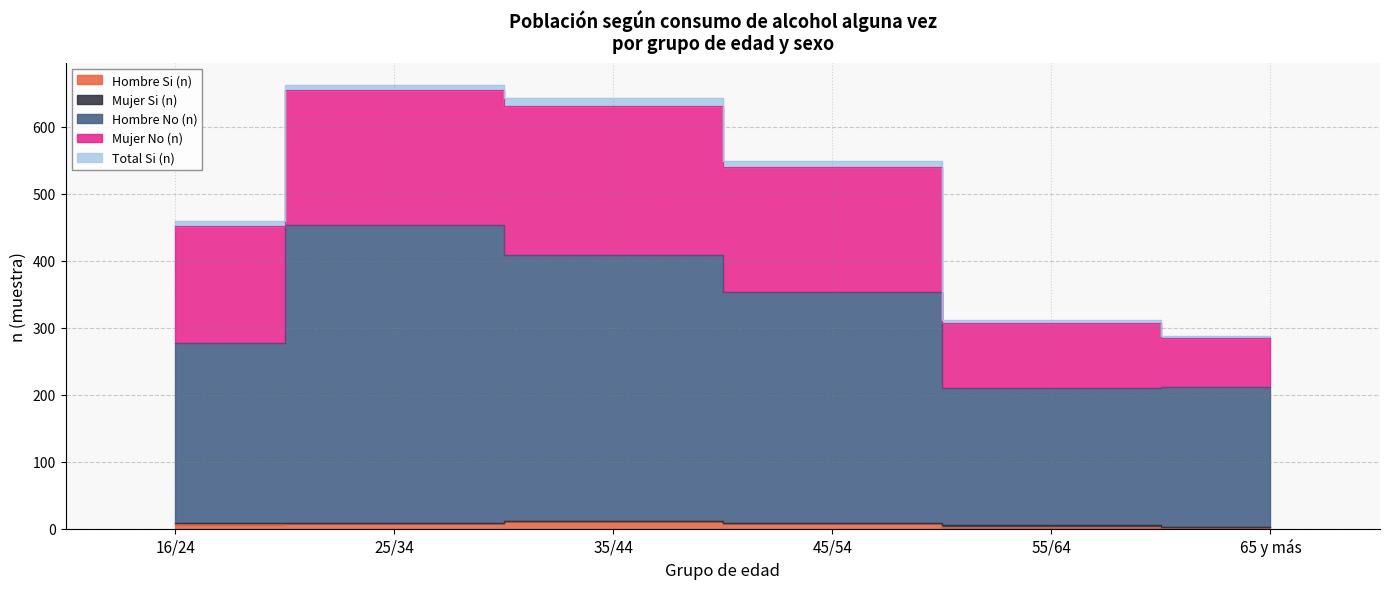

The Hombre Si (n) series shows 3 at 65 y más. True or false?

True